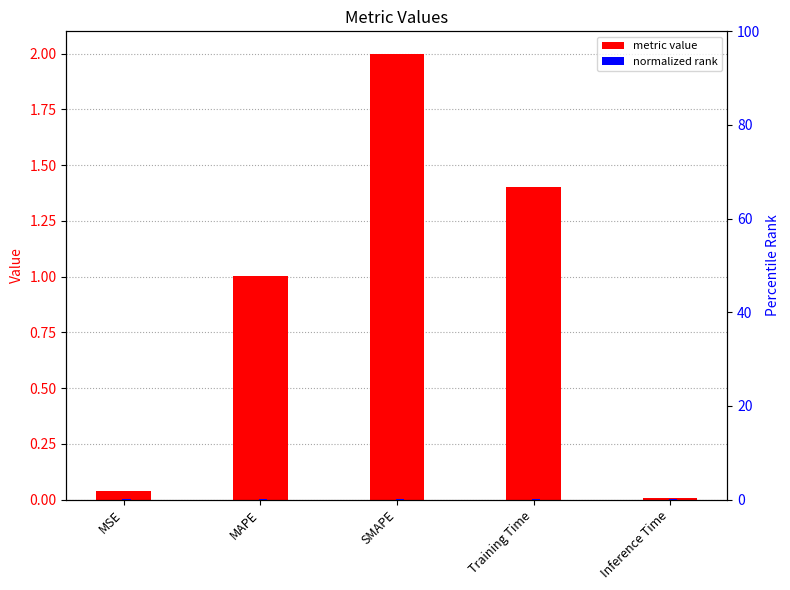

How many data points in col_1 are above 1?

3